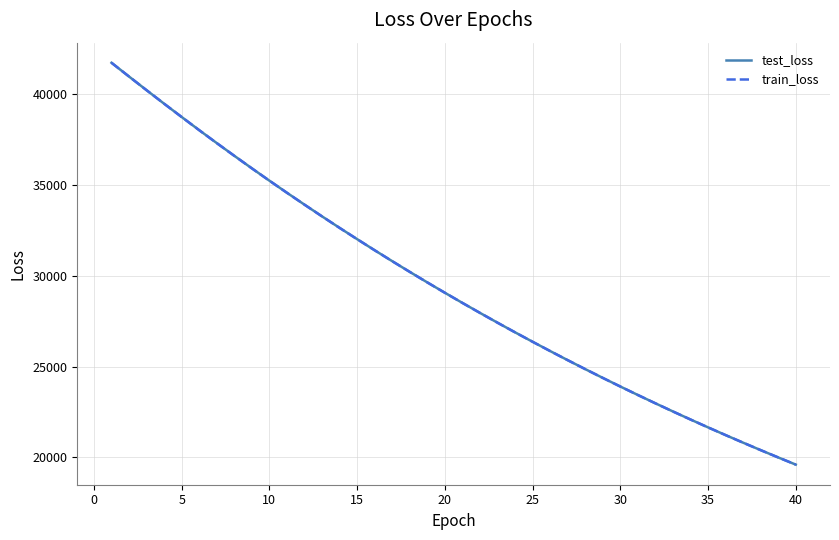

What is the highest value of the train_loss series?

41747.5